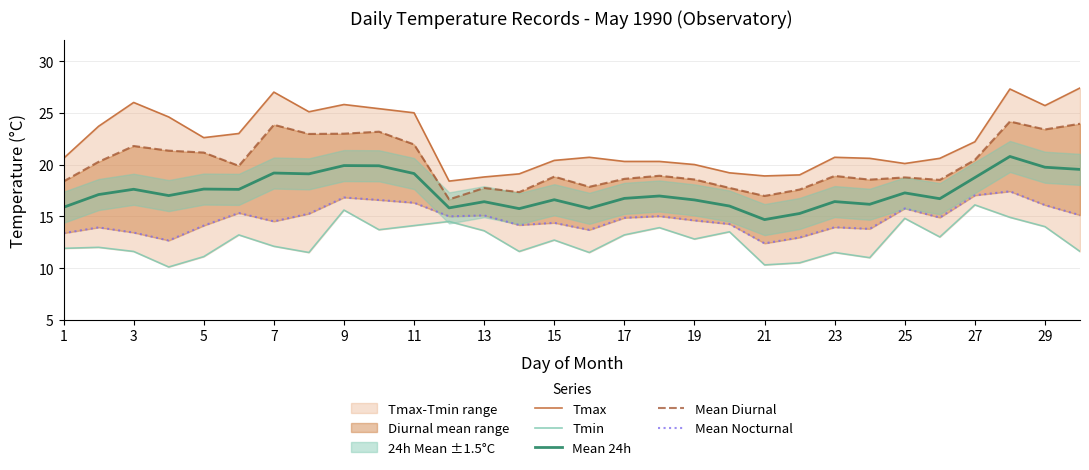

In Mean Nocturnal, how many points are lower than both neighbors (excluding endpoints)?

8